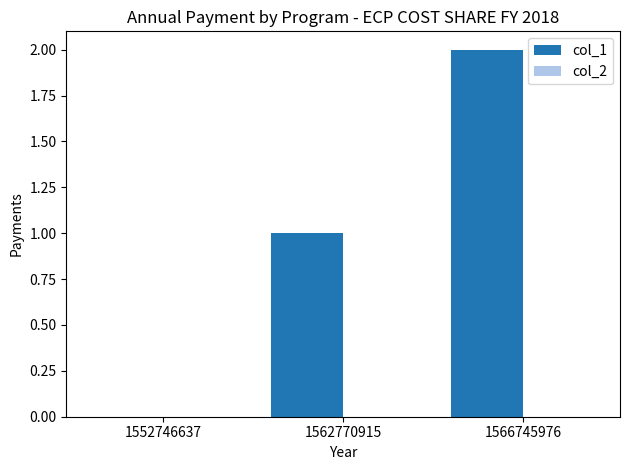

How many series are shown in this chart?

1